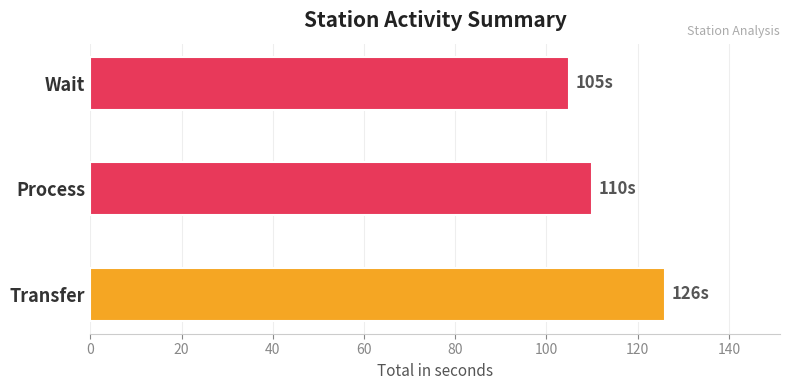

List the labels in order of value, largest first.

Transfer, Process, Wait